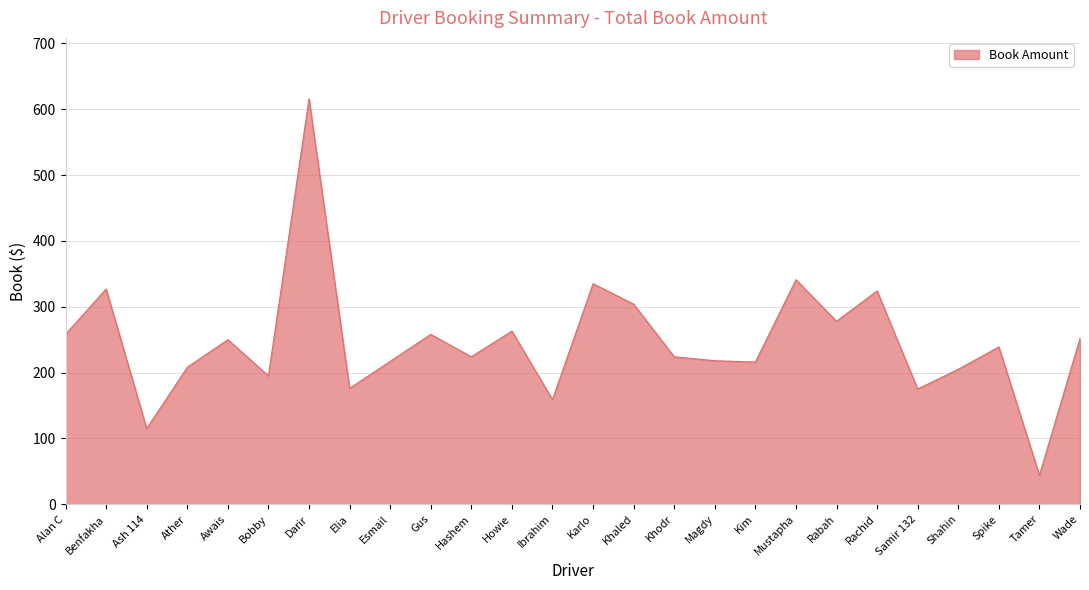

The chart shows a value of 324 at Rachid. True or false?

True